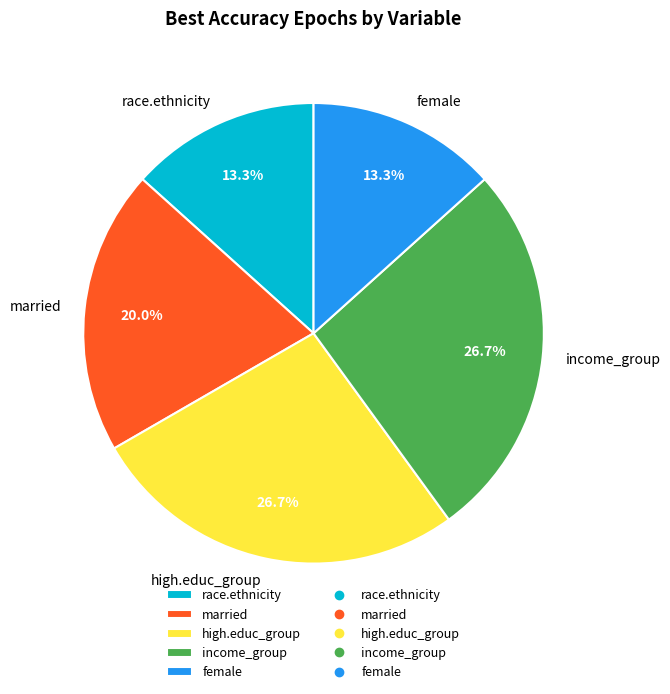

Does race.ethnicity represent more than half of the total?

No